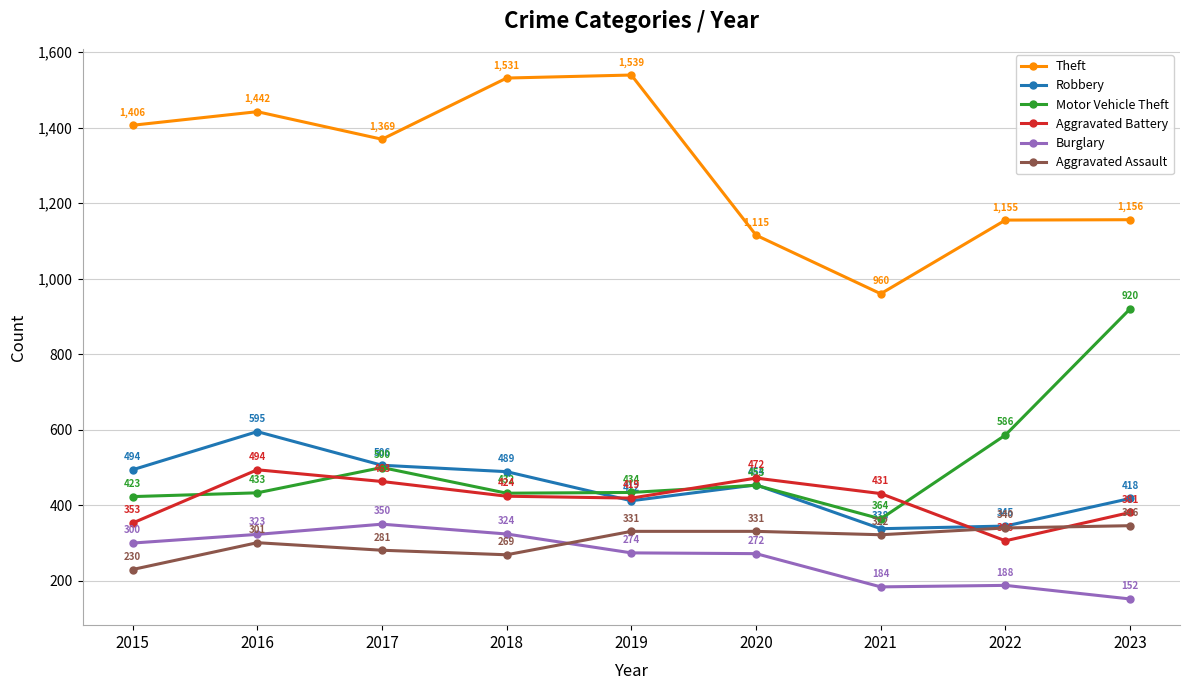

What is the total value across all series at 2019?

3409